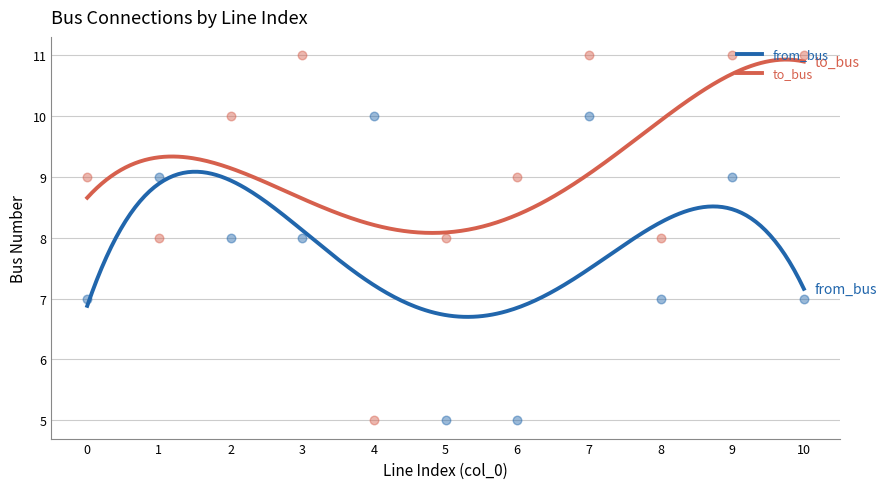

Which series has the largest total across all categories?

to_bus